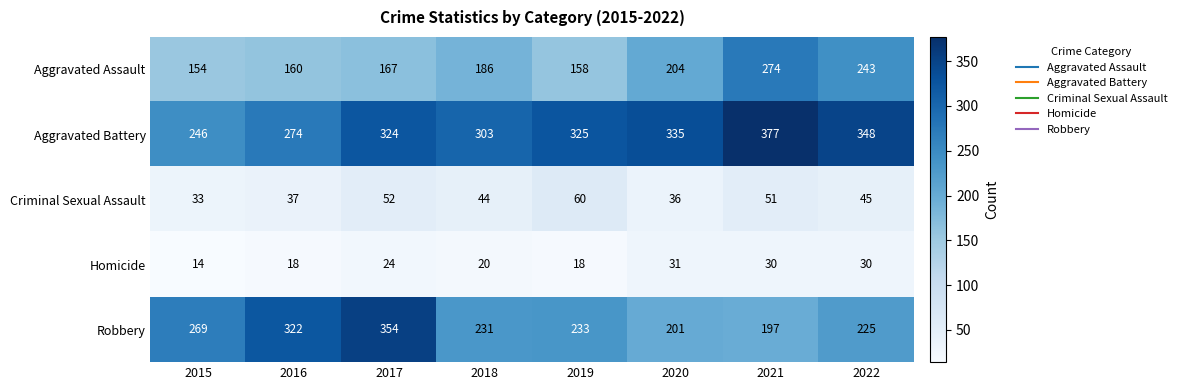

Is it true that Aggravated Battery equals 246 at 2015?

True